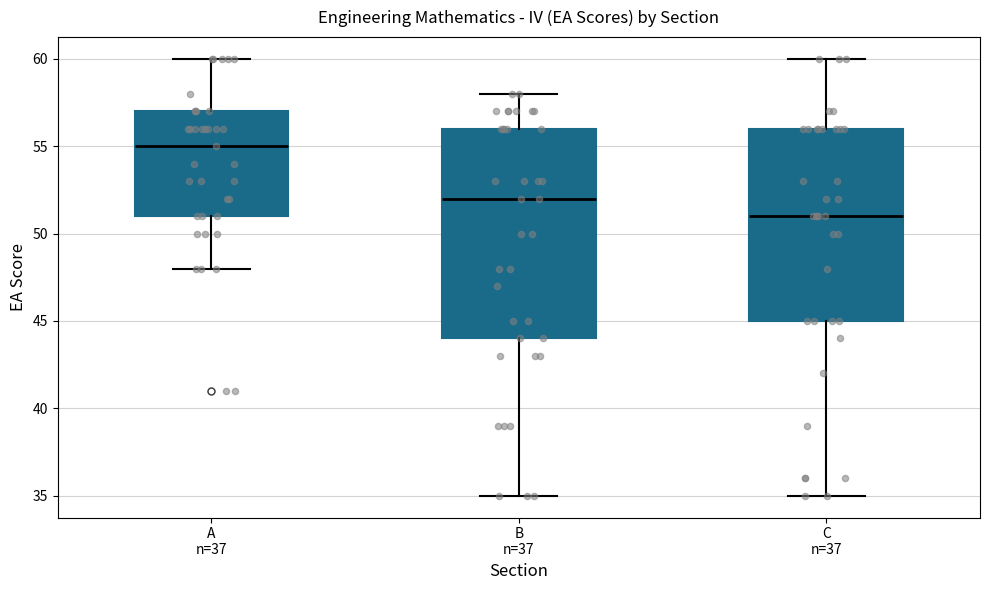

Reading left to right, read every box against the y-axis: the position of its median line, the range the box covers, and the ends of its whiskers. The values are not printed on the chart, so give them approximately, as read against the axis.

A n=37: median 55, box 51 to 57, whiskers 48 to 60
B n=37: median 52, box 44 to 56, whiskers 35 to 58
C n=37: median 51, box 45 to 56, whiskers 35 to 60